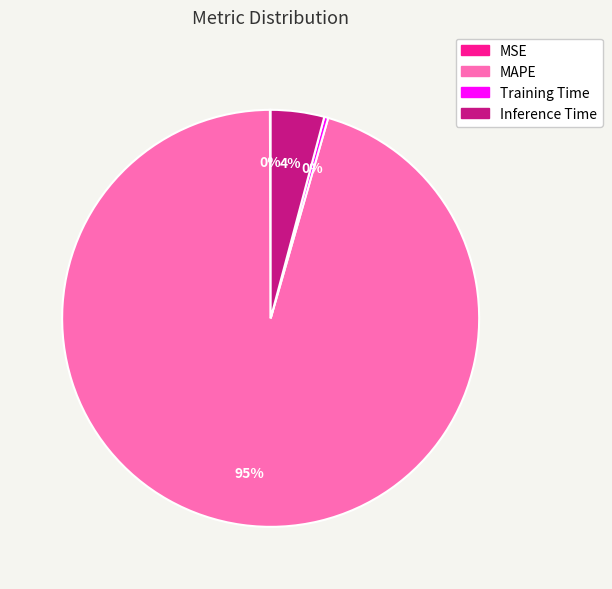

Between Training Time and Inference Time, which is larger?

Inference Time